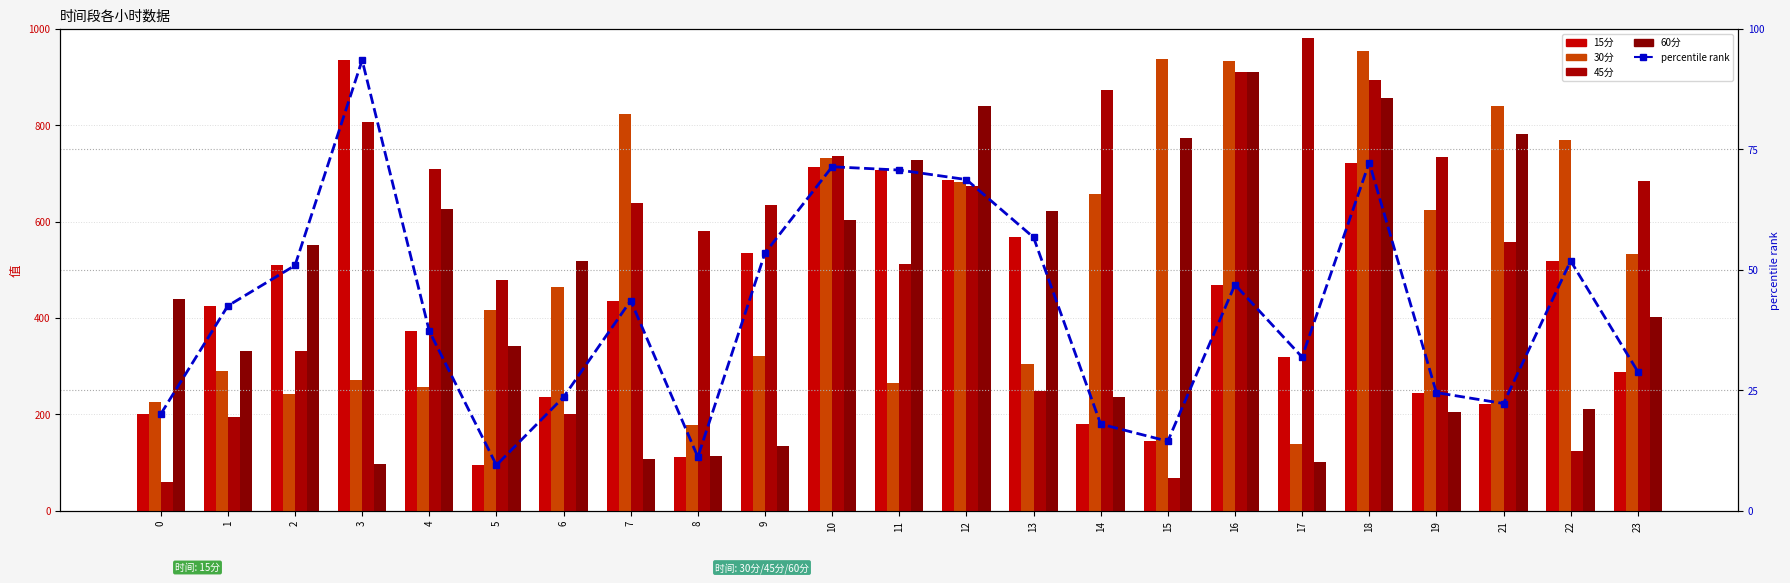

What is the difference between the second highest and minimum values in the 30分 series?

798.2